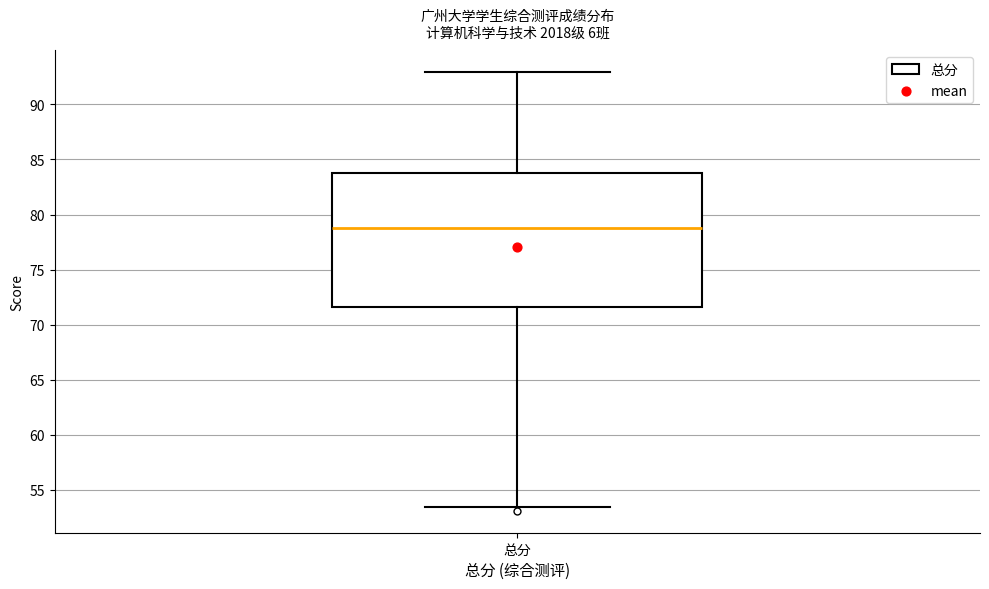

Where does the median line of the box for 总分 sit on the y-axis? The values are not printed on the chart, so give them approximately, as read against the axis.

78.5